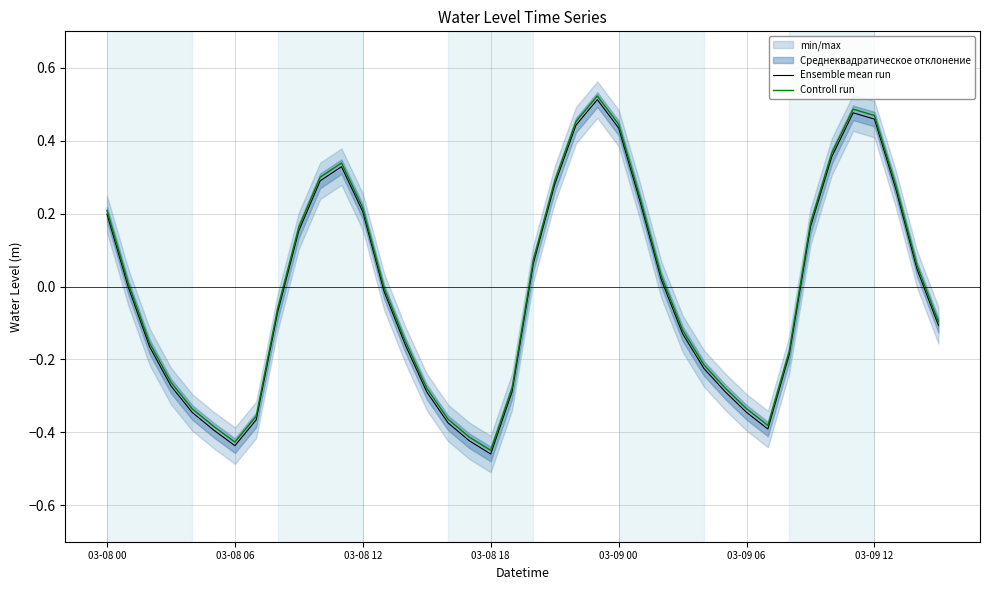

What is the total value across all series at 03-09 06?

-0.8